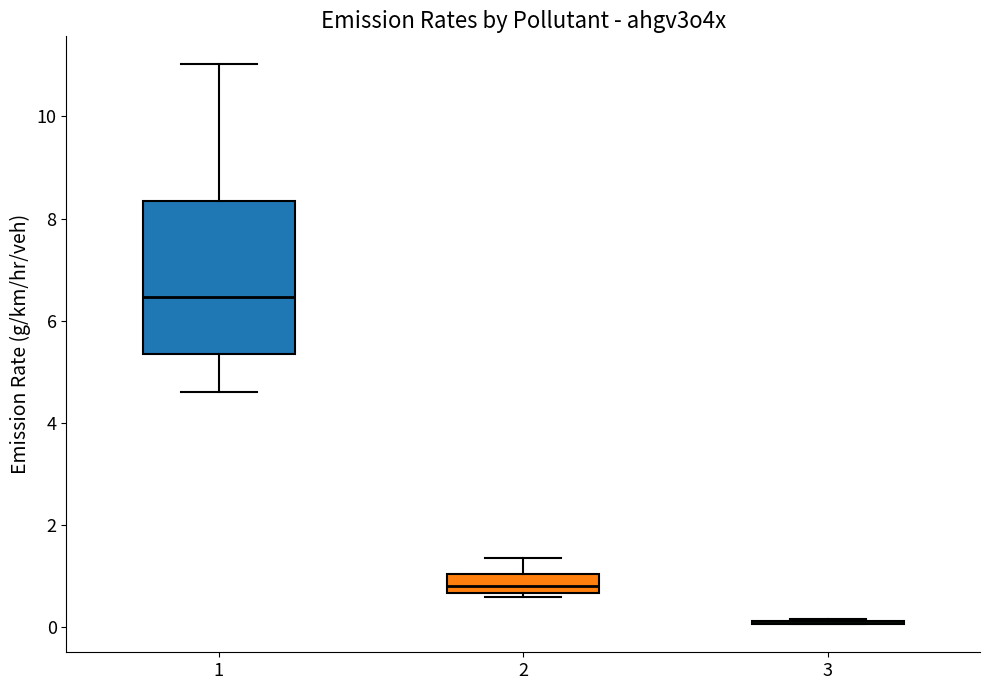

Reading left to right, read every box against the y-axis: the position of its median line, the range the box covers, and the ends of its whiskers. The values are not printed on the chart, so give them approximately, as read against the axis.

1: median 6.4, box 5.4 to 8.4, whiskers 4.6 to 11.0
2: median 0.8, box 0.6 to 1.0, whiskers 0.6 (just below the box's lower edge) to 1.4
3: box collapsed to a line at 0.0, whiskers 0.0 to 0.2